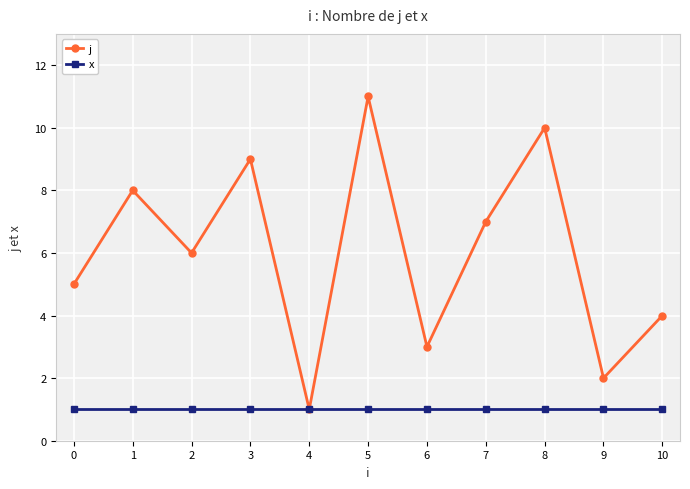

How many lines are shown in the chart?

2